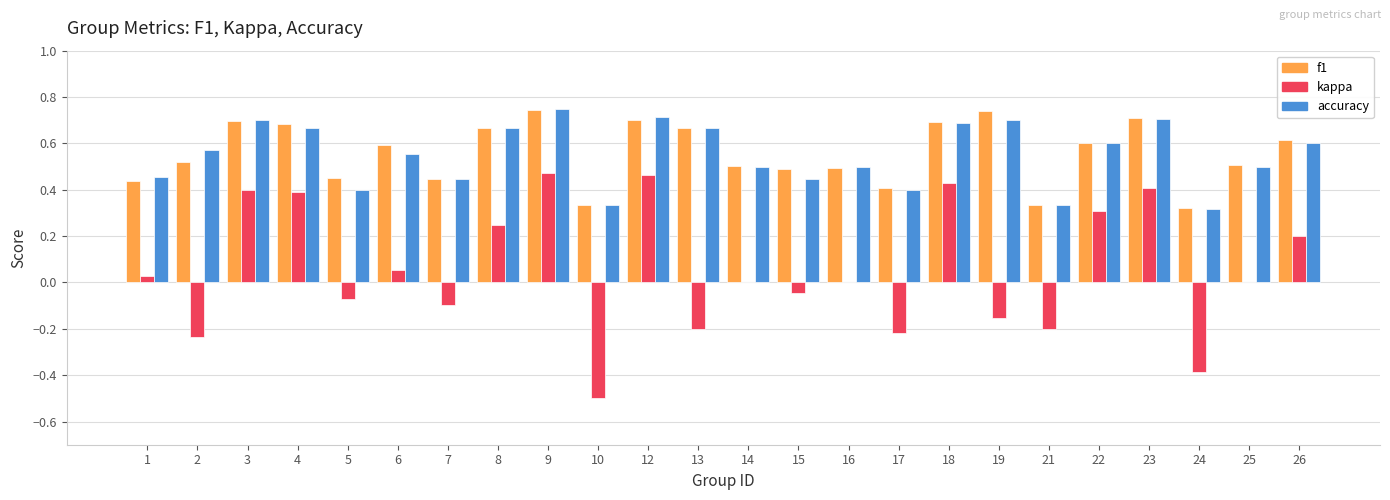

The value of kappa at 8 is 0.2. True or false?

True